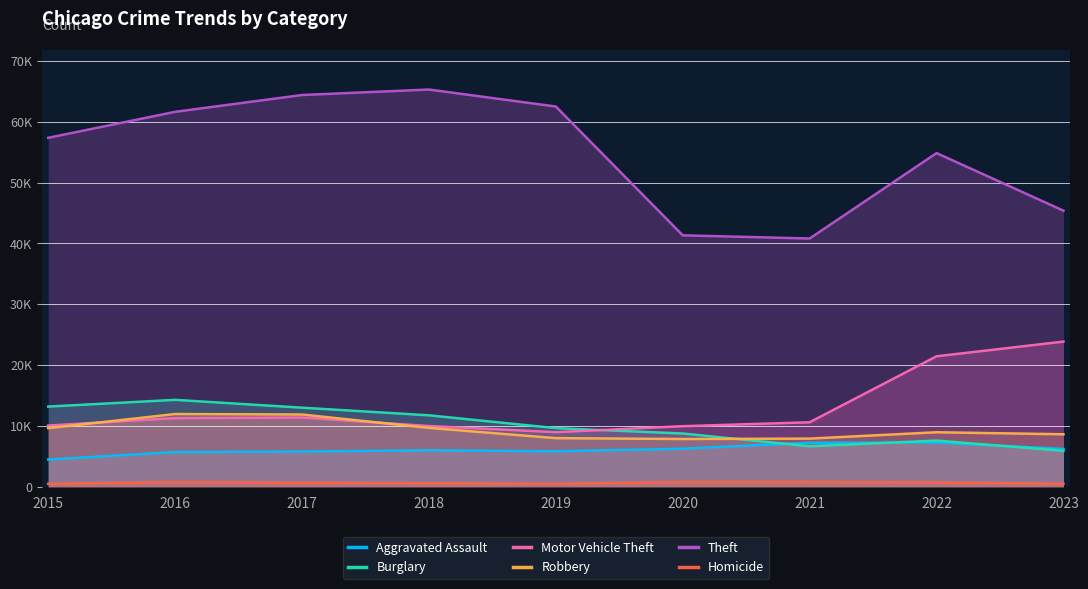

At which label does Robbery reach its minimum?

2020